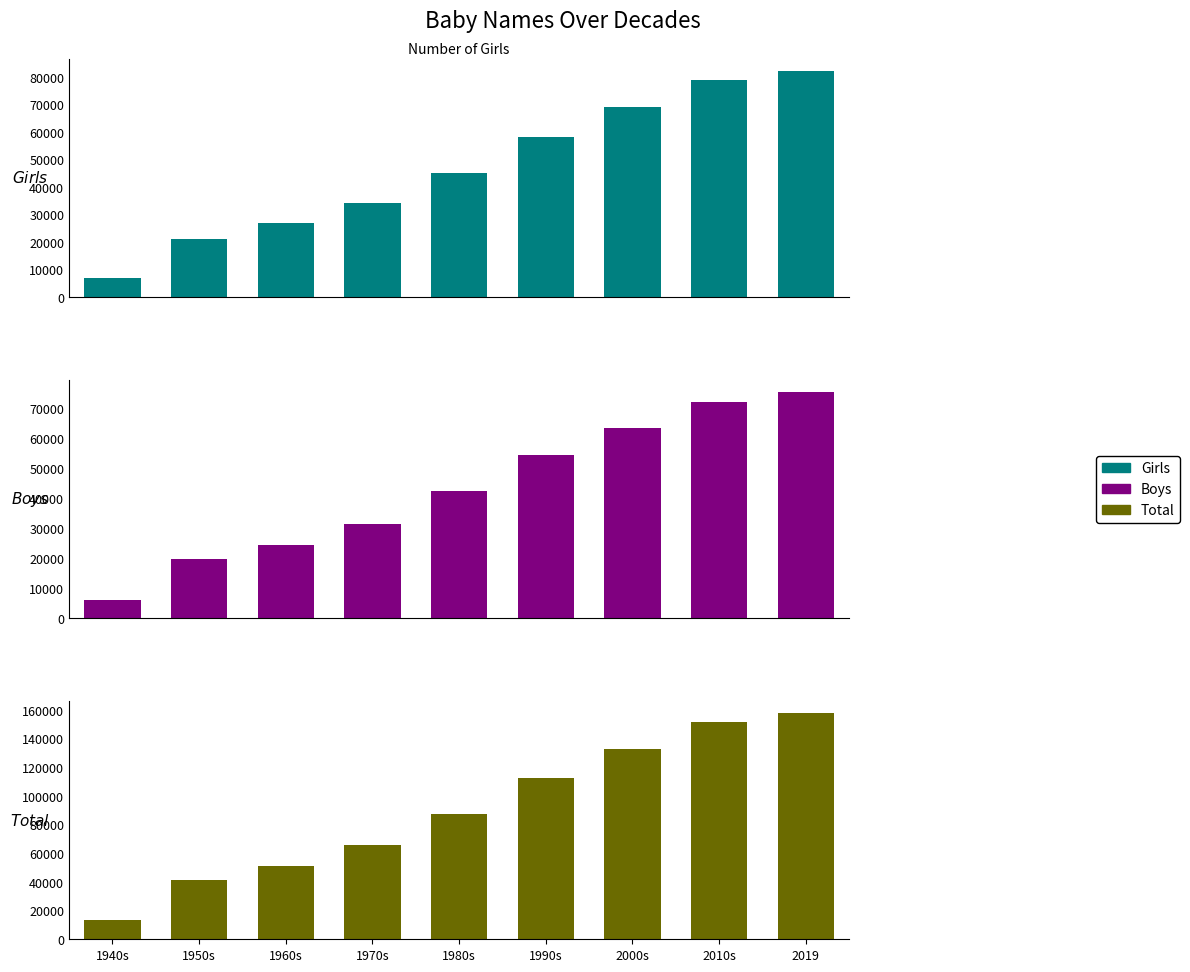

At which label does Boys reach its peak?

2019